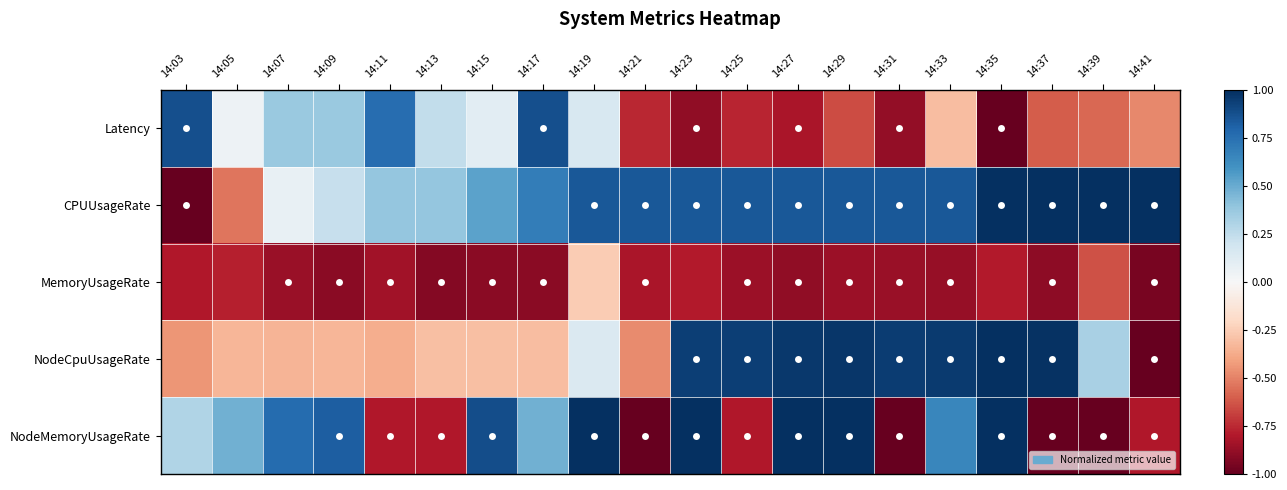

What is the spread (max minus min) of values at 14:37?

2.0